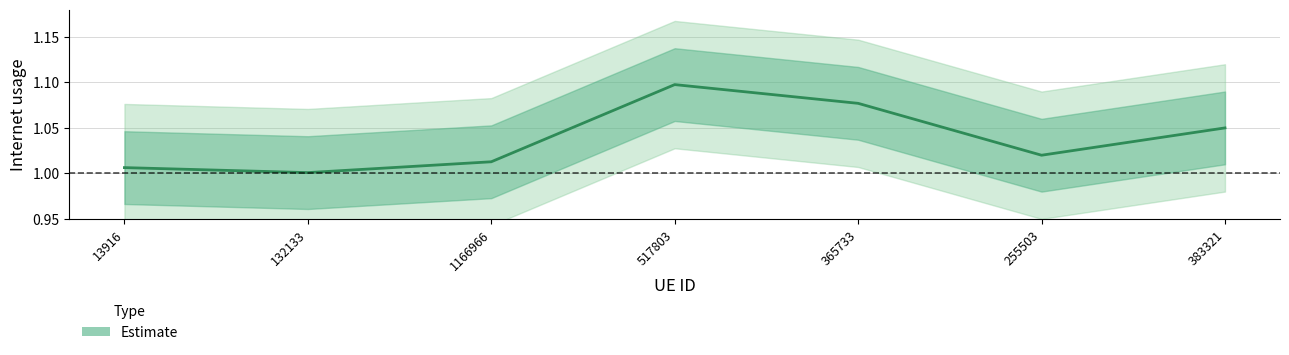

Reading right to left, what are all the values shown in this chart?

383321=1.0	255503=1.0	365733=1.1	517803=1.1	1166966=1.0	132133=1.0	13916=1.0